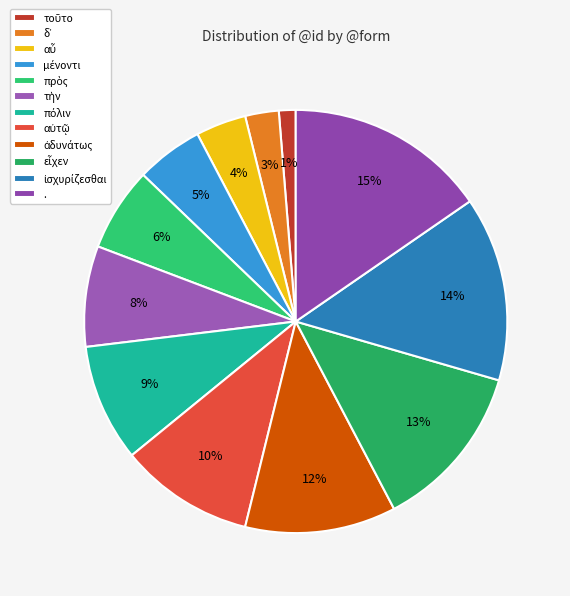

True or false: . accounts for 7% of the total.

False